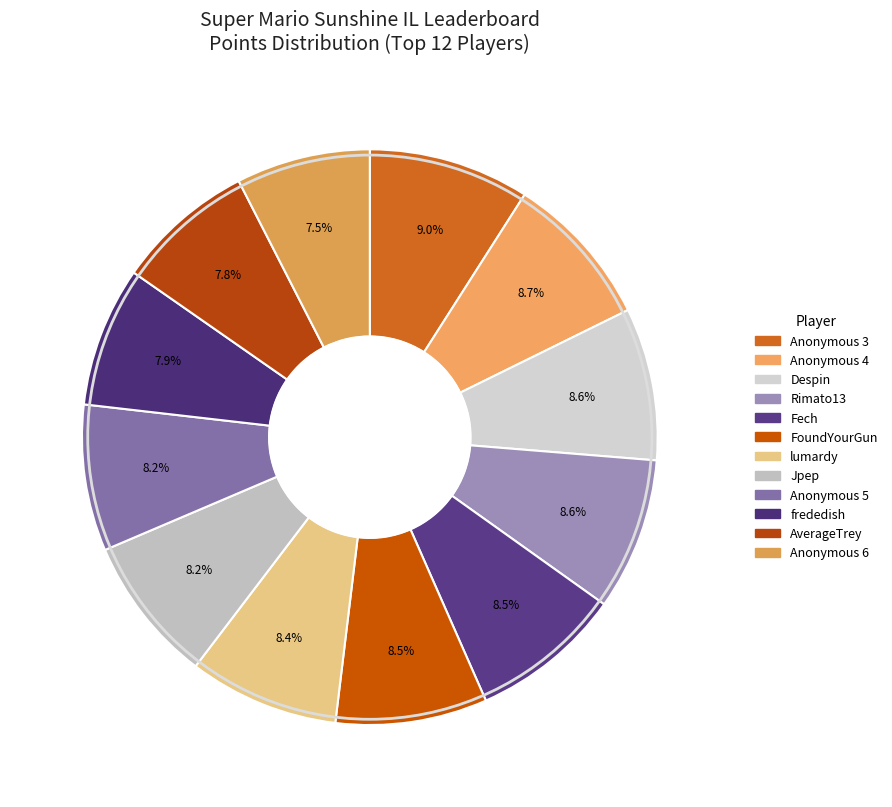

Which slice is the largest?

Anonymous 3